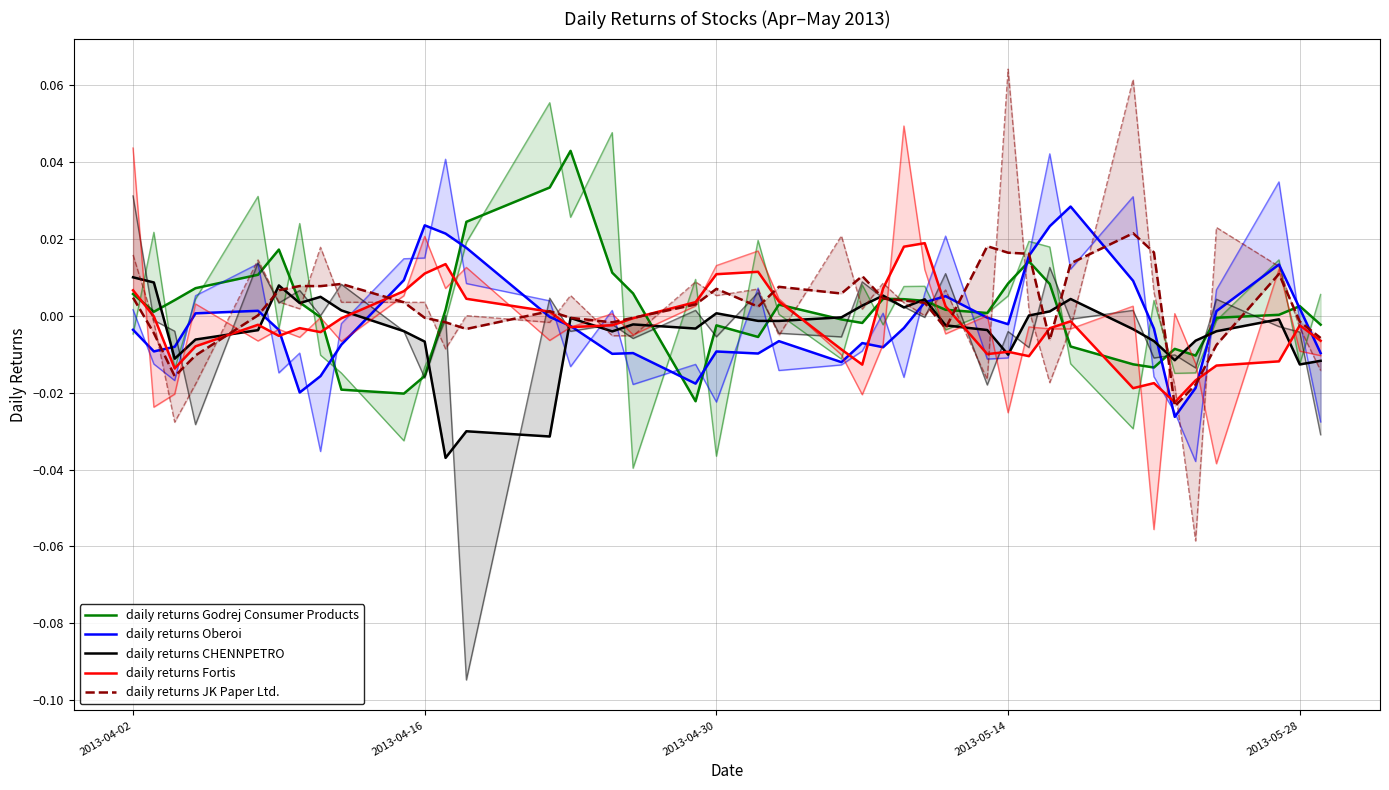

List the series in order of their peak value, lowest first.

daily returns CHENNPETRO, daily returns Fortis, daily returns JK Paper Ltd., daily returns Oberoi, daily returns Godrej Consumer Products